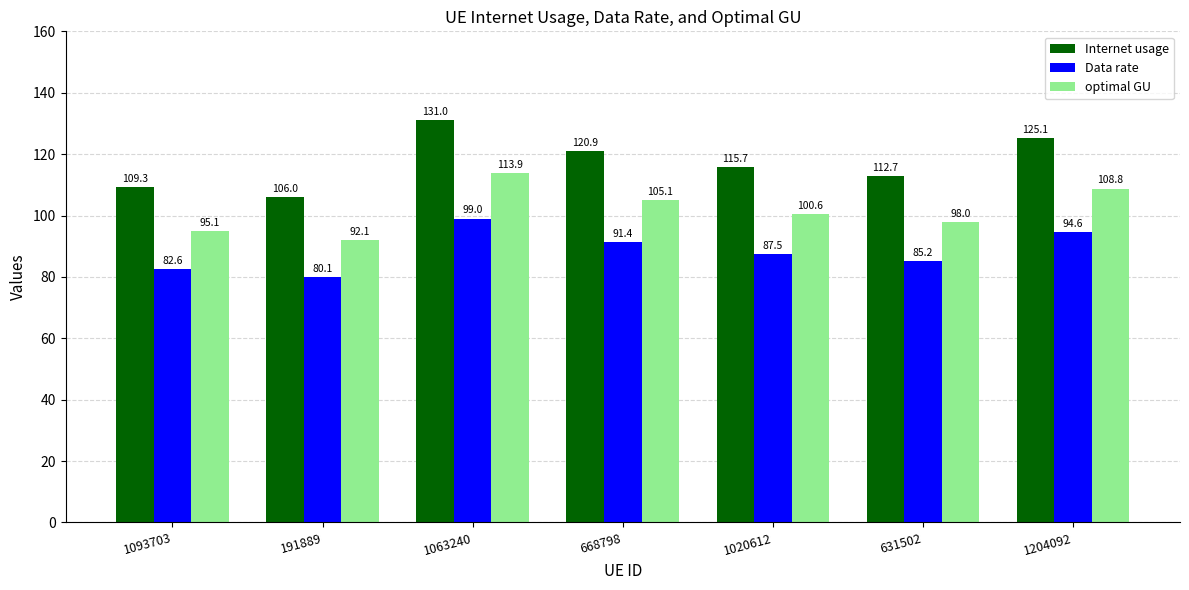

At which label does Data rate reach its minimum?

191889